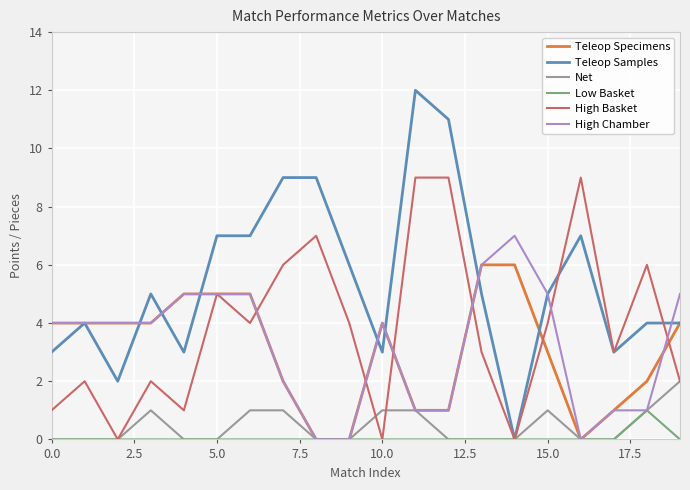

What is the maximum value for High Chamber?

7